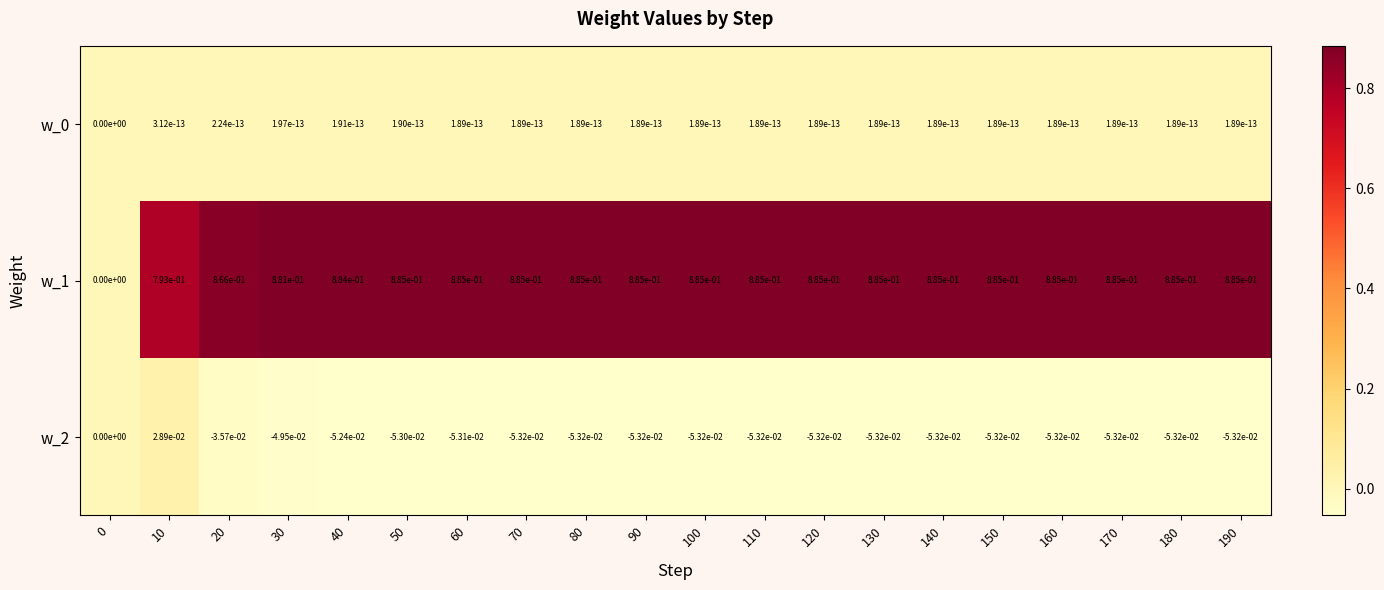

True or false: w_1 has a value of 0.2 at 50.

False